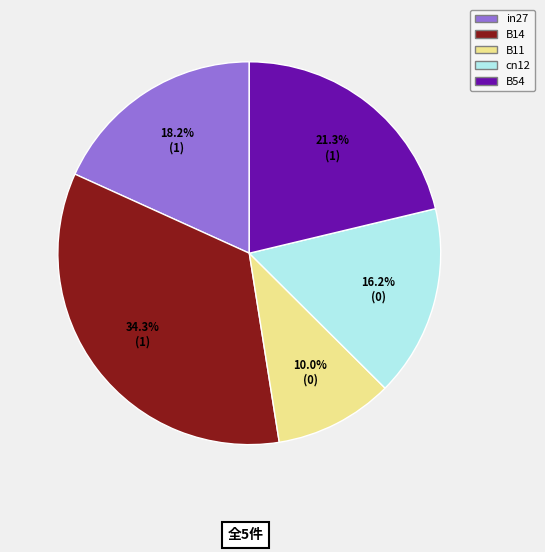

Count the number of slices in the pie.

5